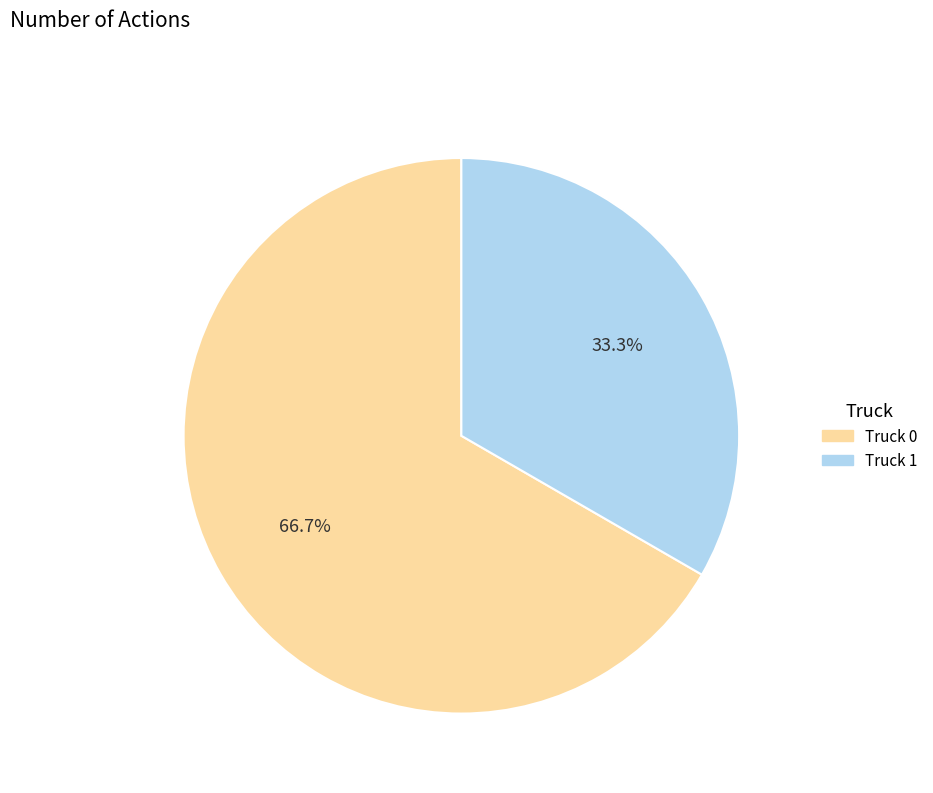

Is it true that Truck 0 is 73% of the pie?

False